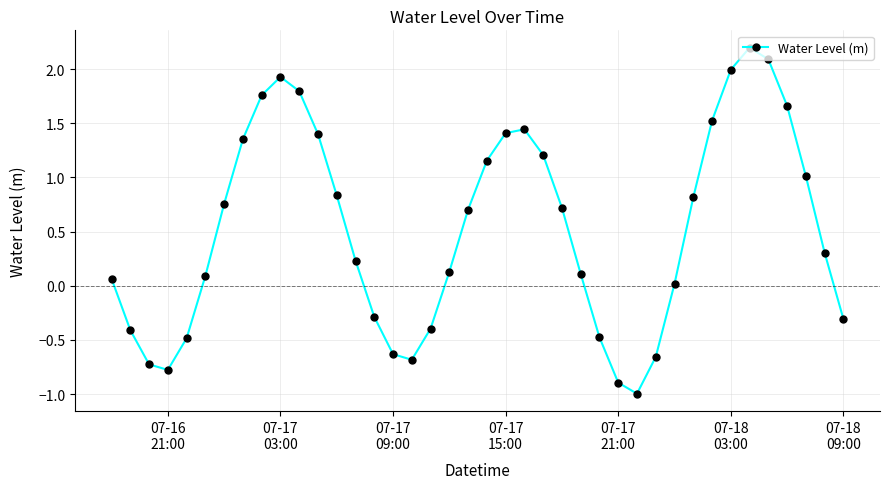

True or false: the data has more than 2 interior local peaks.

True